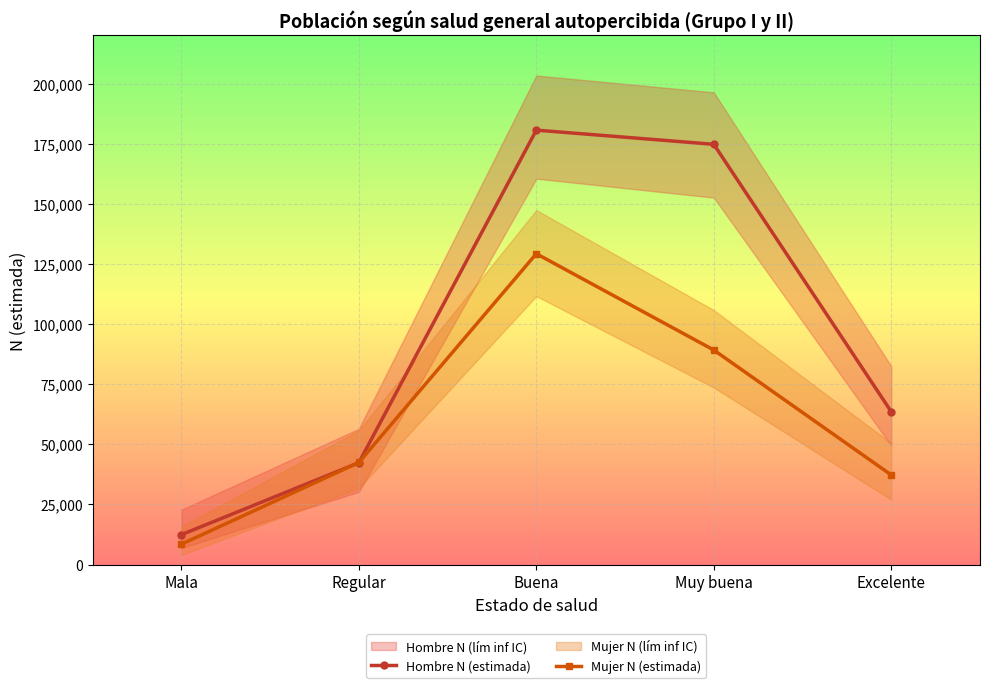

What is the value of the Mujer N (estimada) point at the 3rd from the left?

129264